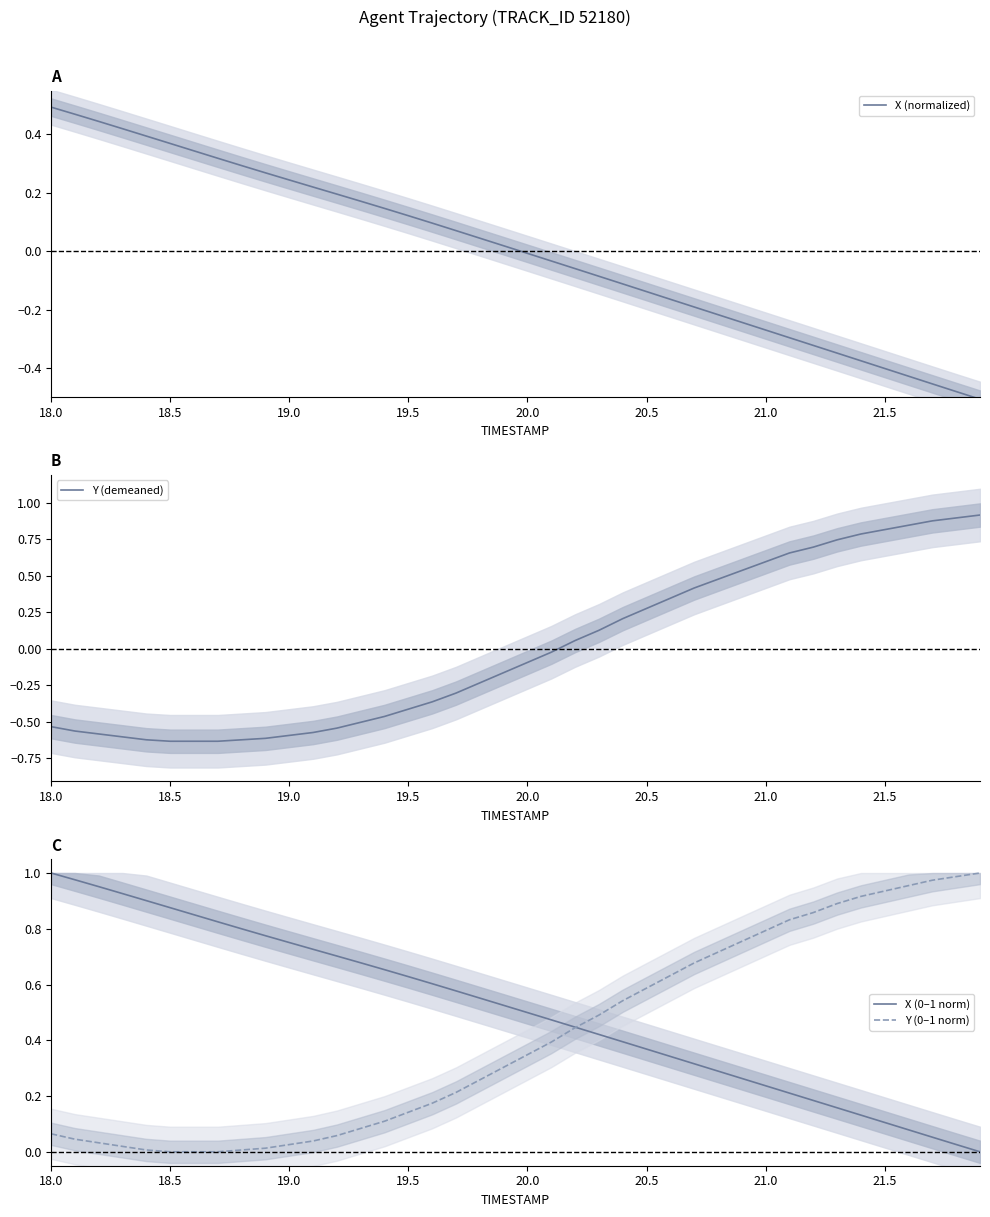

What are all the series names shown in the legend?

X (normalized), Y (demeaned), X (0–1 norm), Y (0–1 norm)